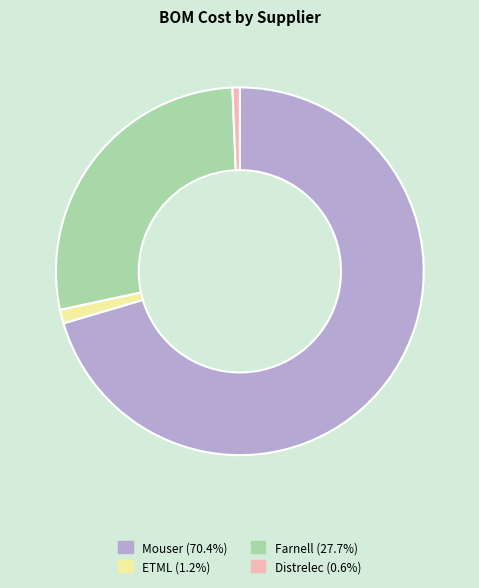

Is the sum of Distrelec and ETML greater than half?

No